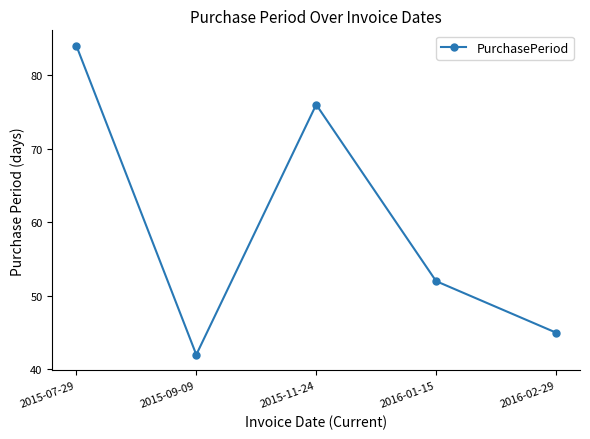

True or false: the data shows 60 at 2016-02-29.

False